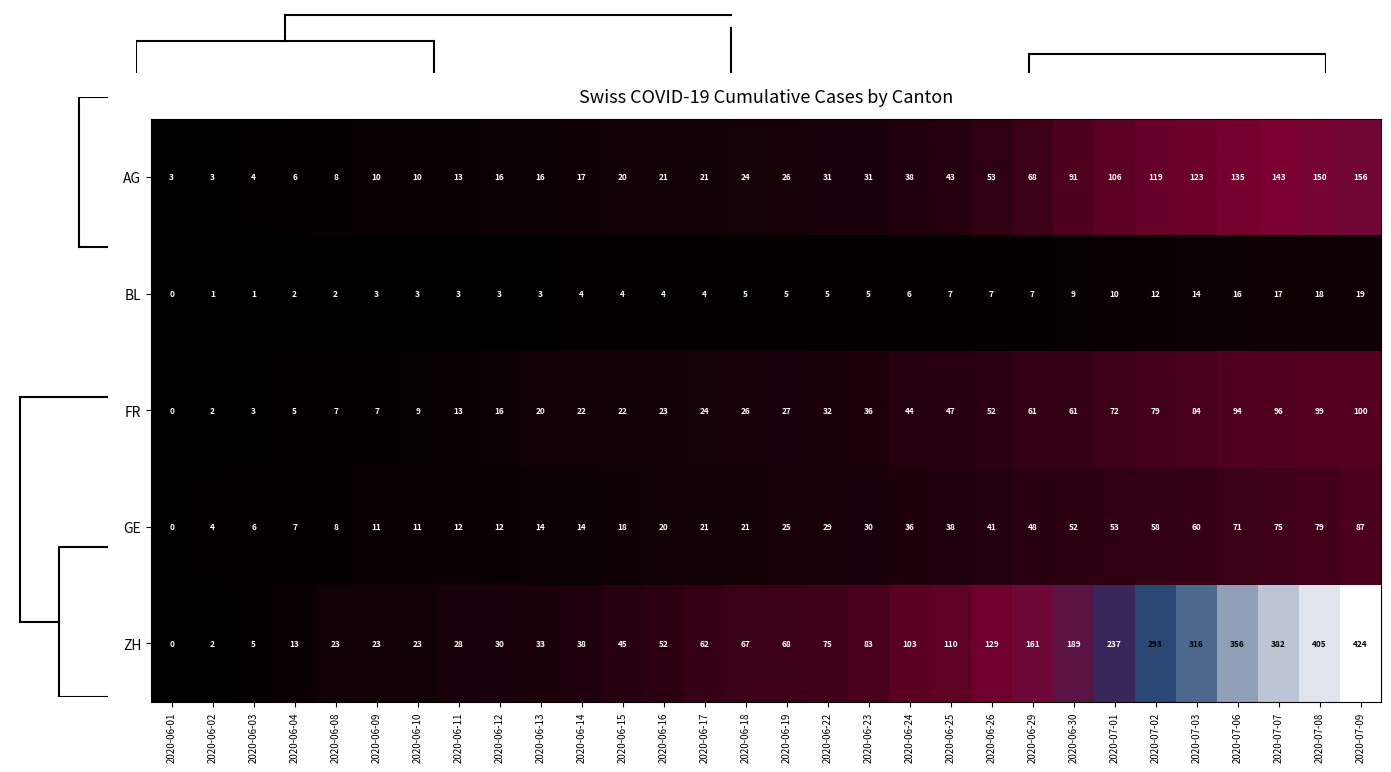

Which series has the widest spread of values?

ZH